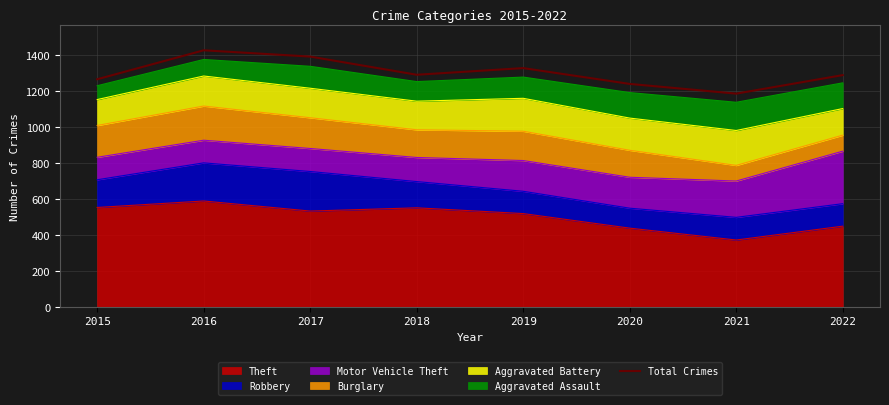

What is the greatest value displayed?

1426